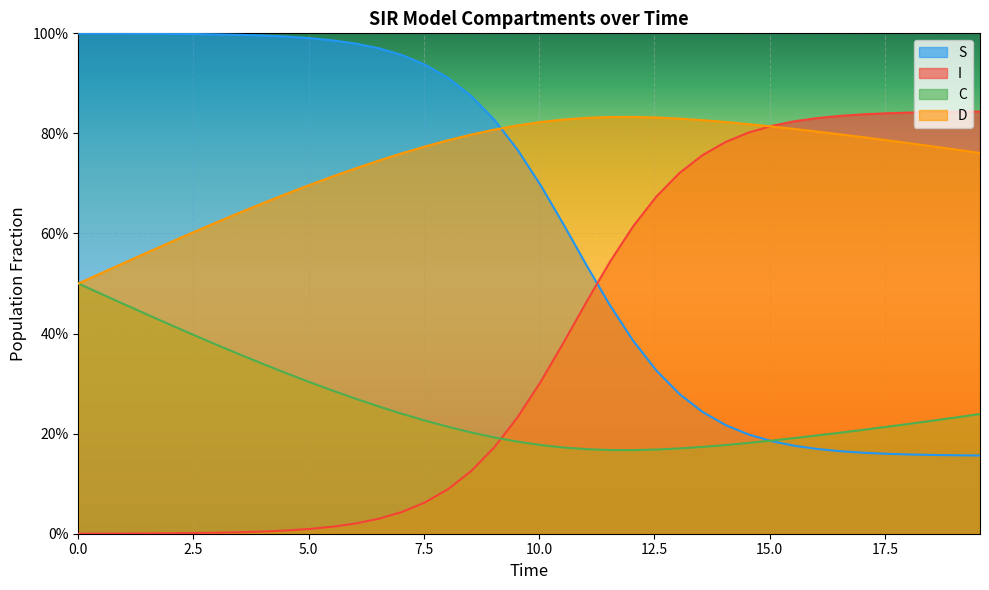

Does the chart display data point markers on the line(s)?

No